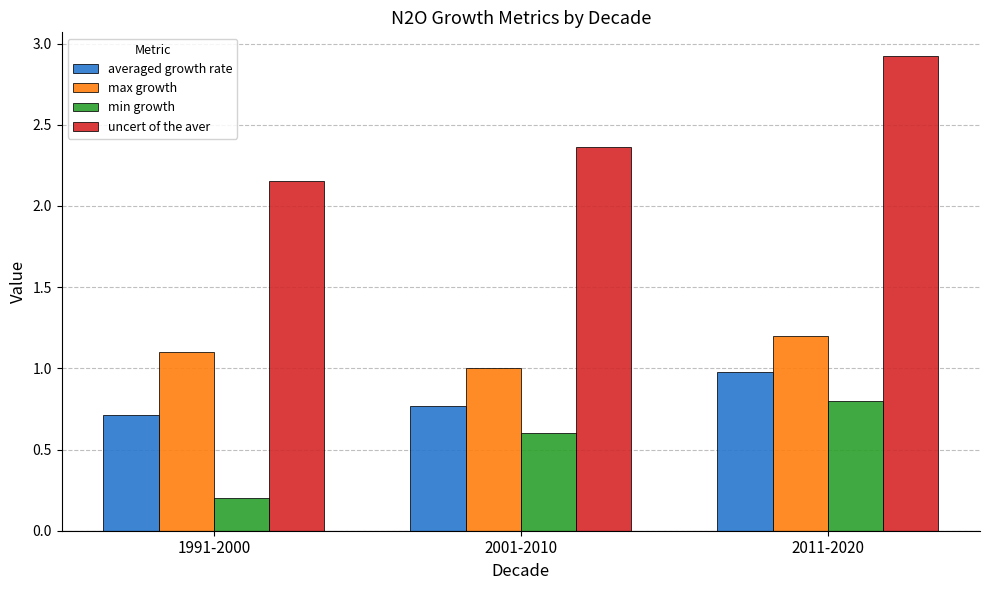

How many bars are there in total?

12